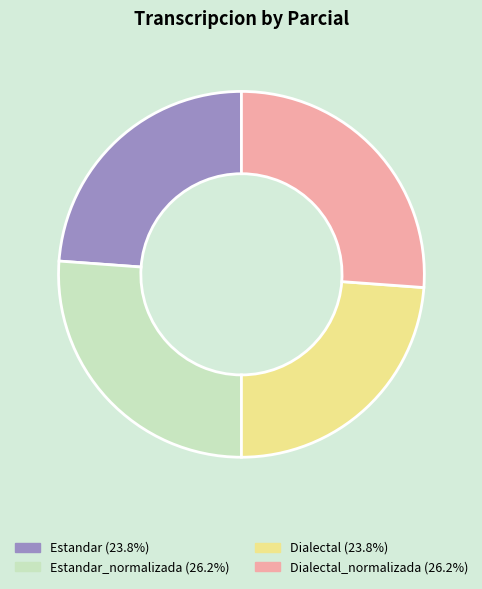

Is there a majority slice in this chart?

No